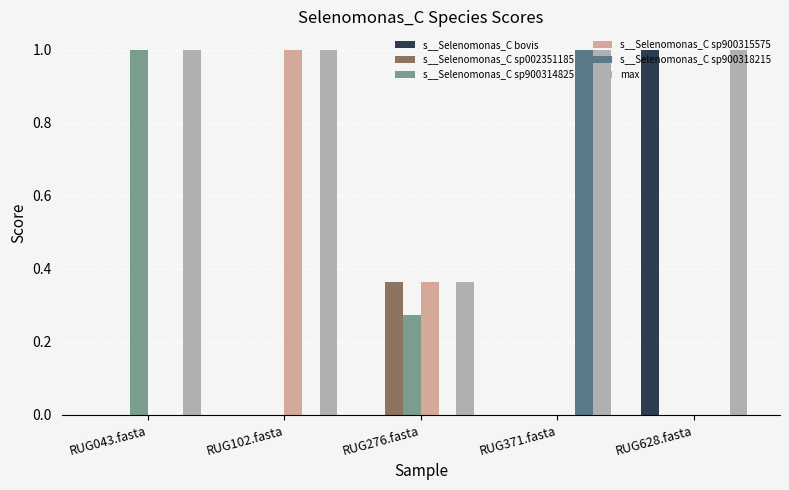

How many groups of bars are there?

5